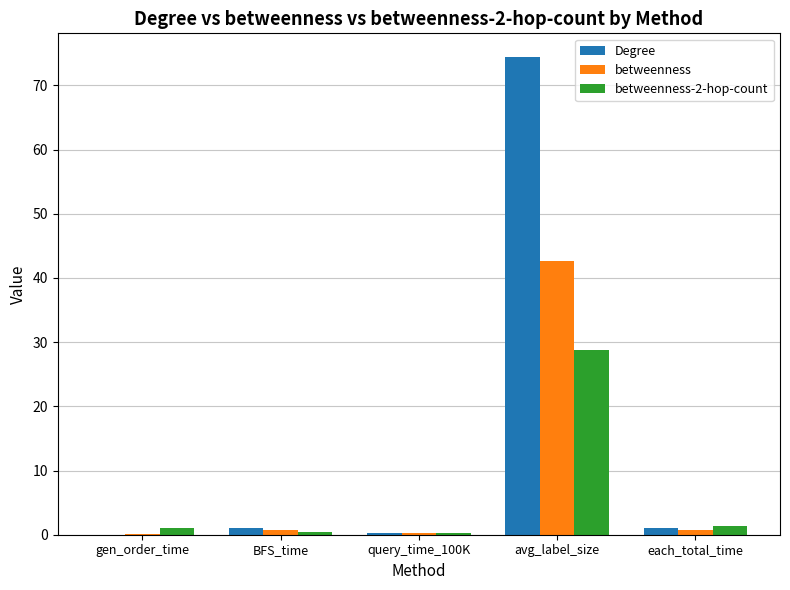

Which series changed the most between BFS_time and avg_label_size?

Degree